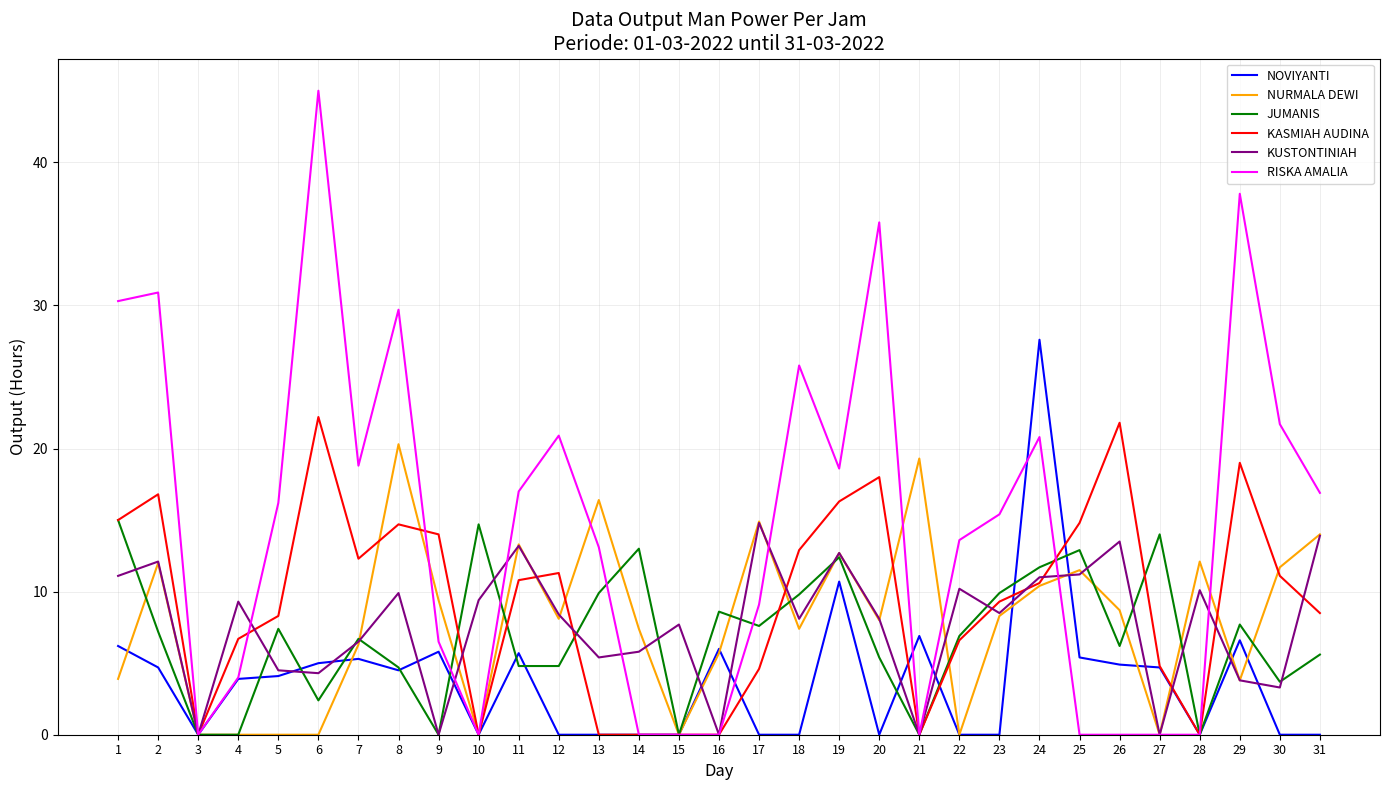

What is the maximum value shown in the chart?

45.0